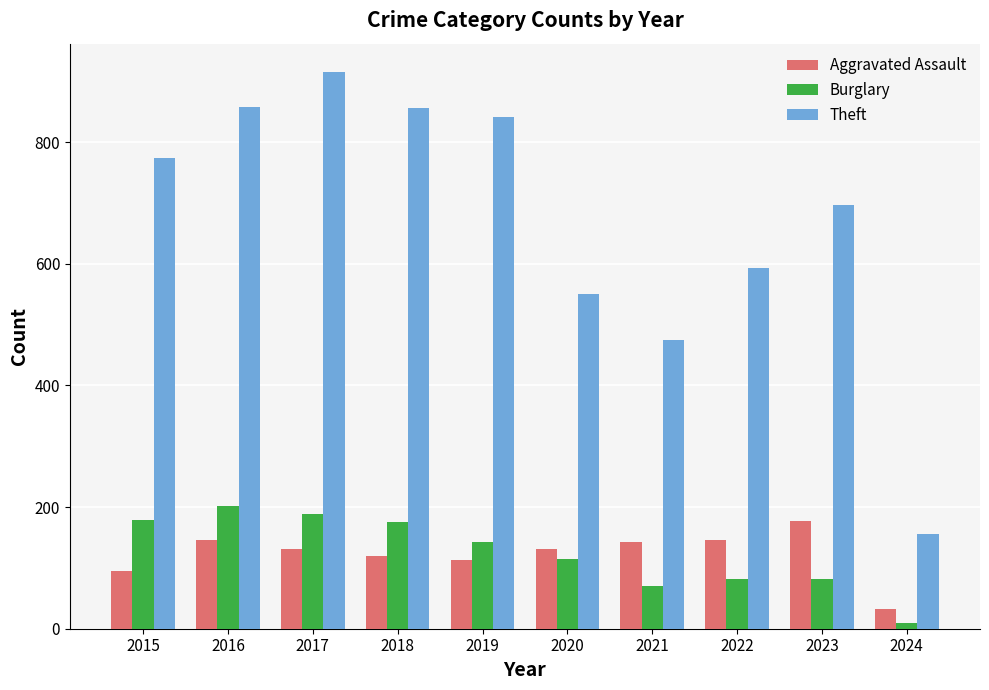

Is it true that Burglary equals 178 at 2015?

True